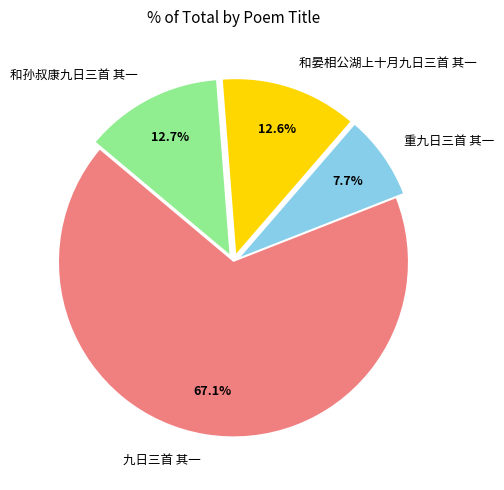

Which category has the smallest portion of the pie?

重九日三首 其一